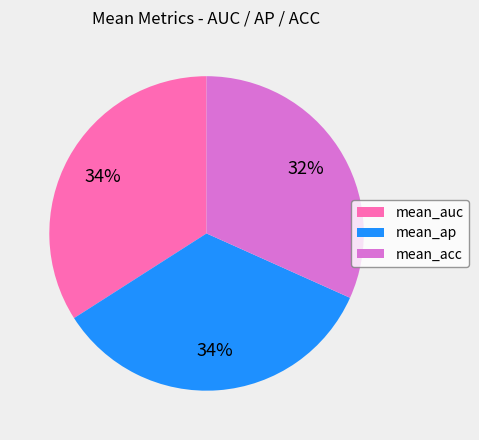

Is it true that mean_auc is 34% of the pie?

True